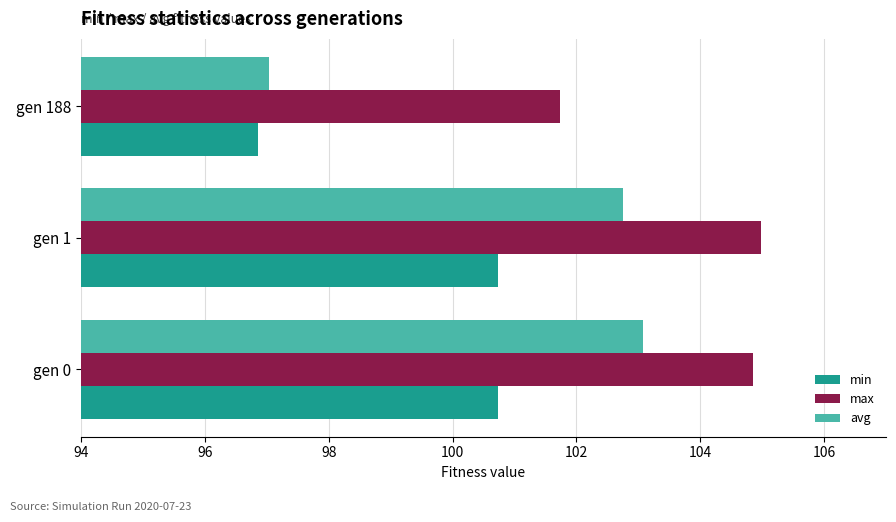

Rank the categories by avg value from highest to lowest.

gen 0, gen 1, gen 188